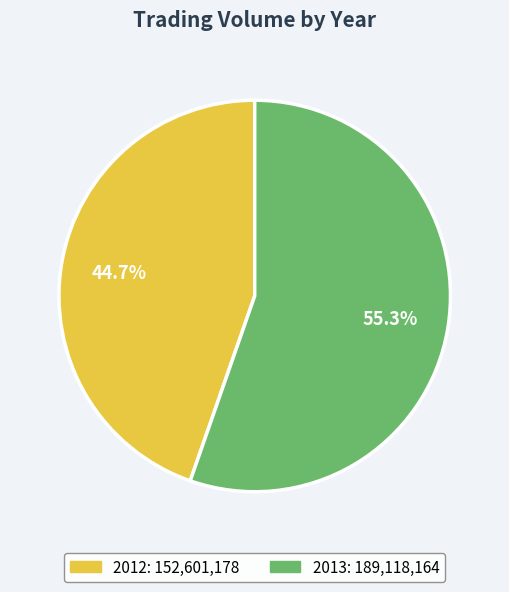

Is there a majority slice in this chart?

Yes